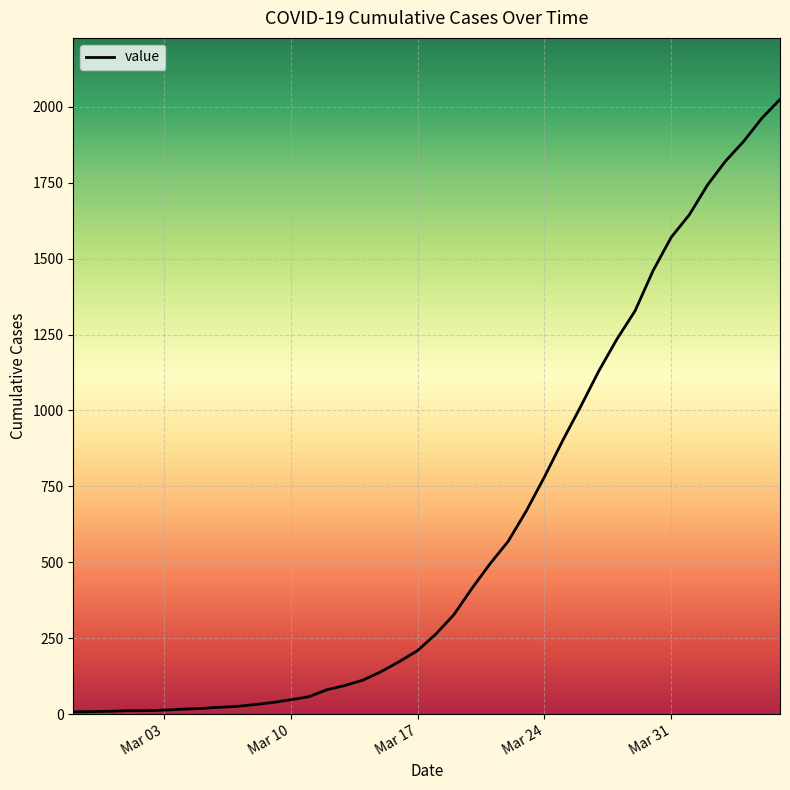

What is the difference between the maximum and minimum values?

2018